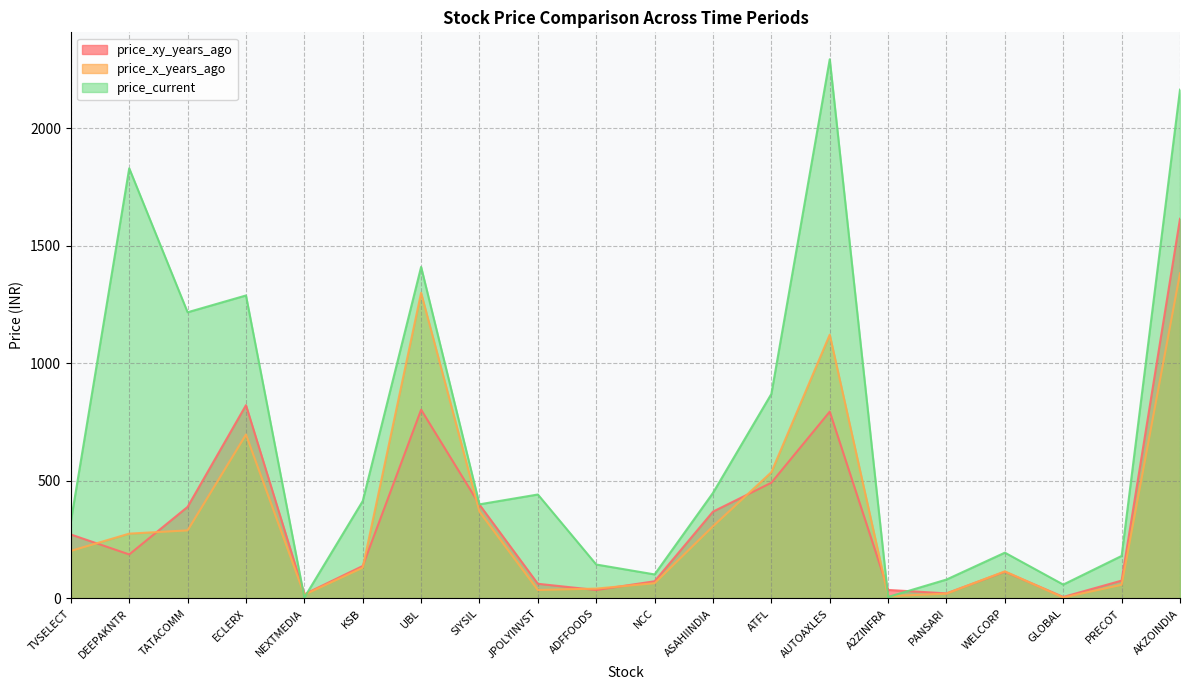

How many lines are shown in the chart?

3